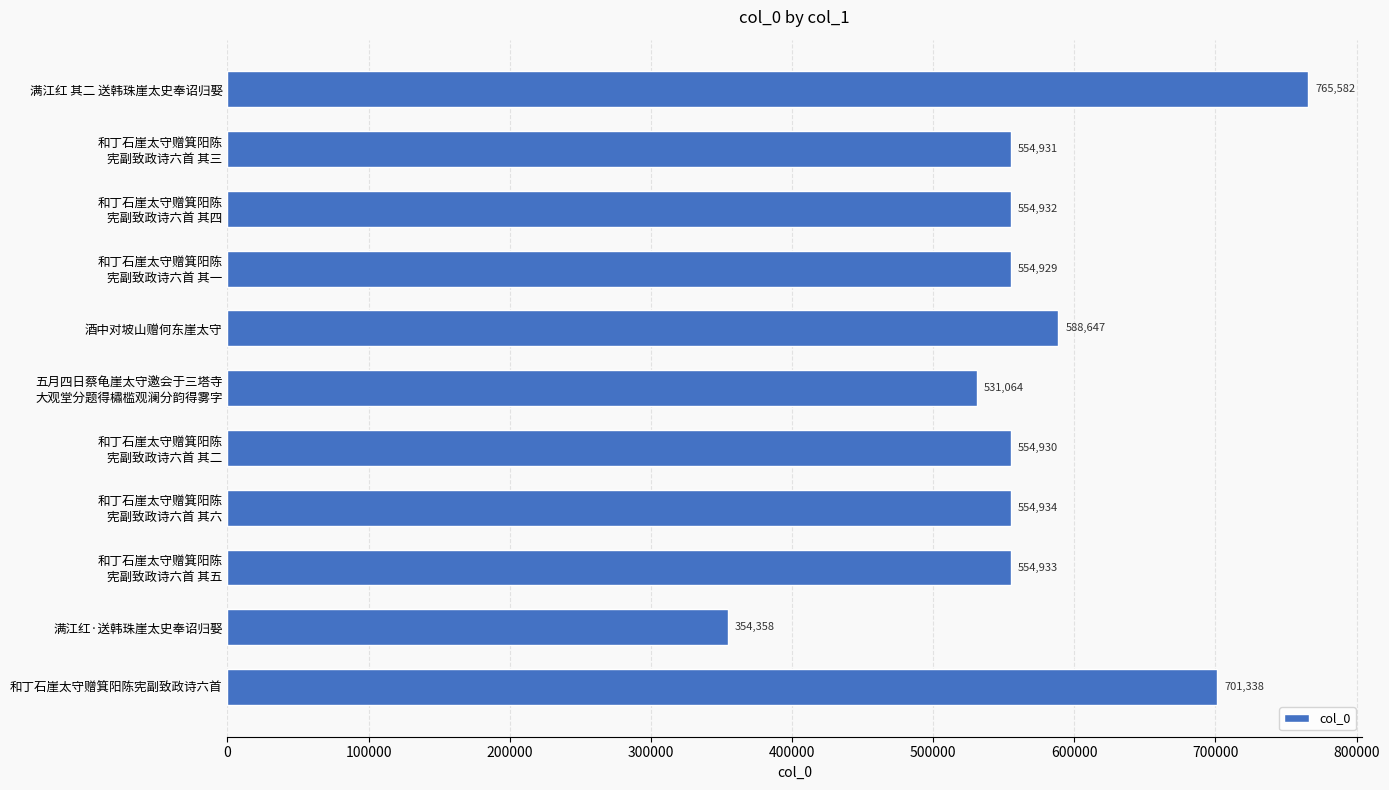

What is the sum of all values?

6270578